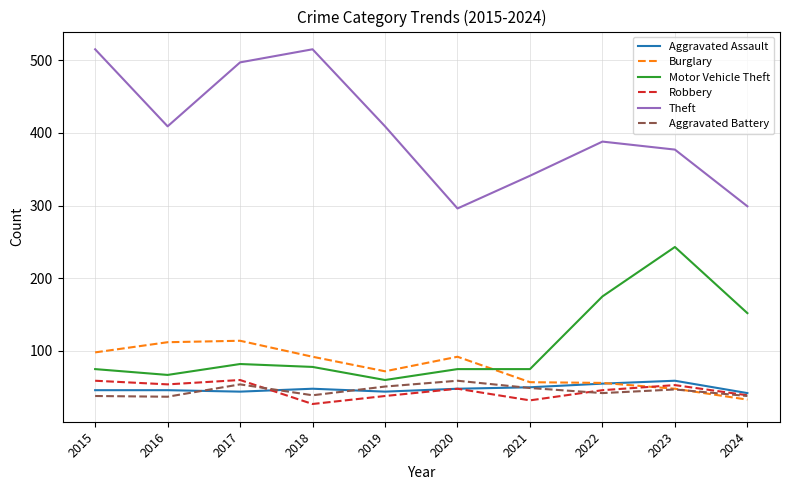

Between 2016 and 2023, which series saw the biggest shift?

Motor Vehicle Theft